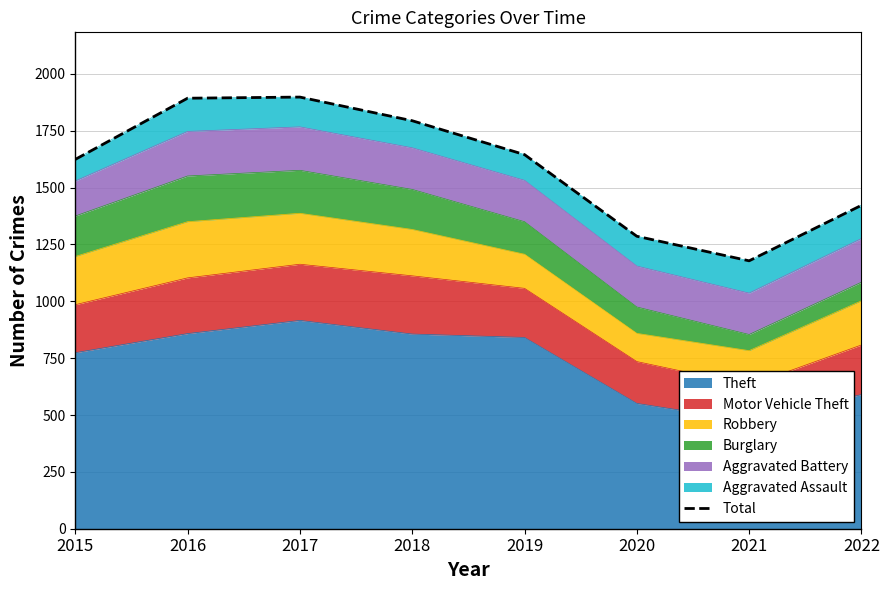

True or false: the data shows 3087 at 2017.

False